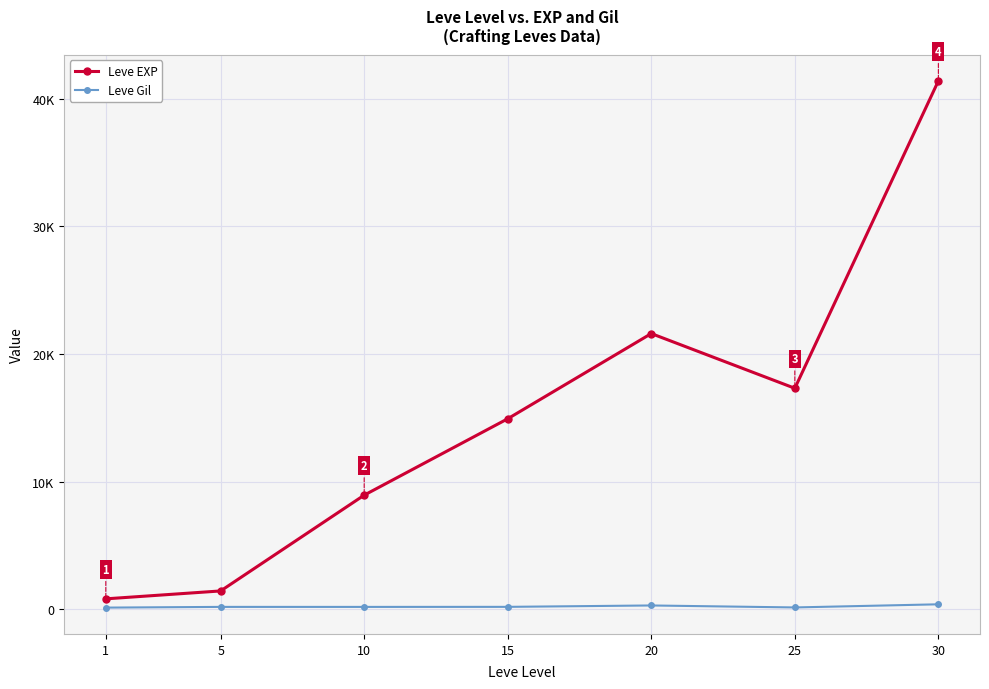

True or false: Leve EXP and Leve Gil cross at least once.

False